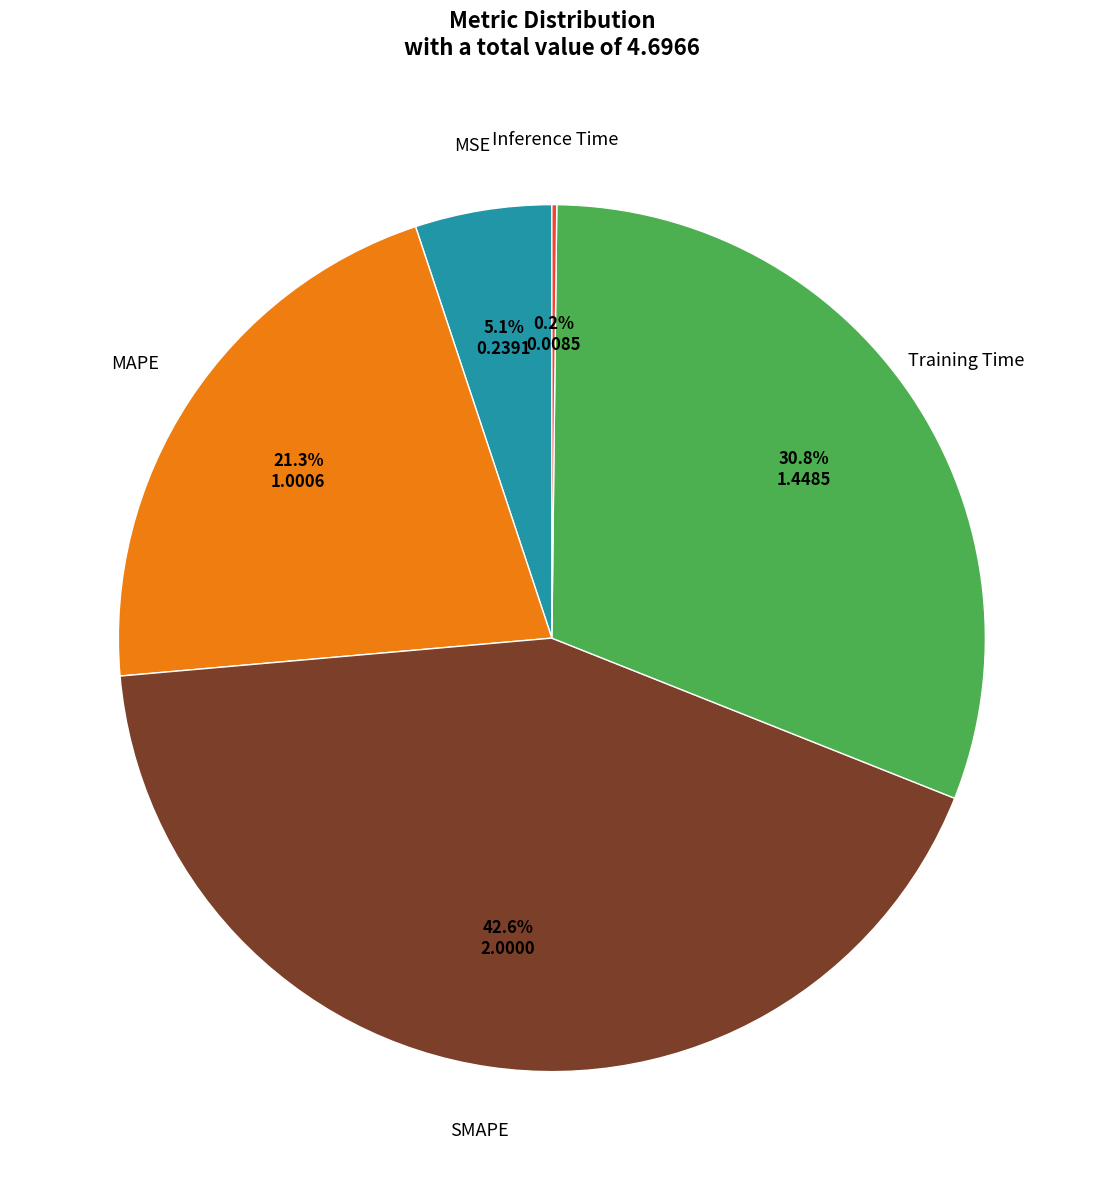

Is there a majority slice in this chart?

No